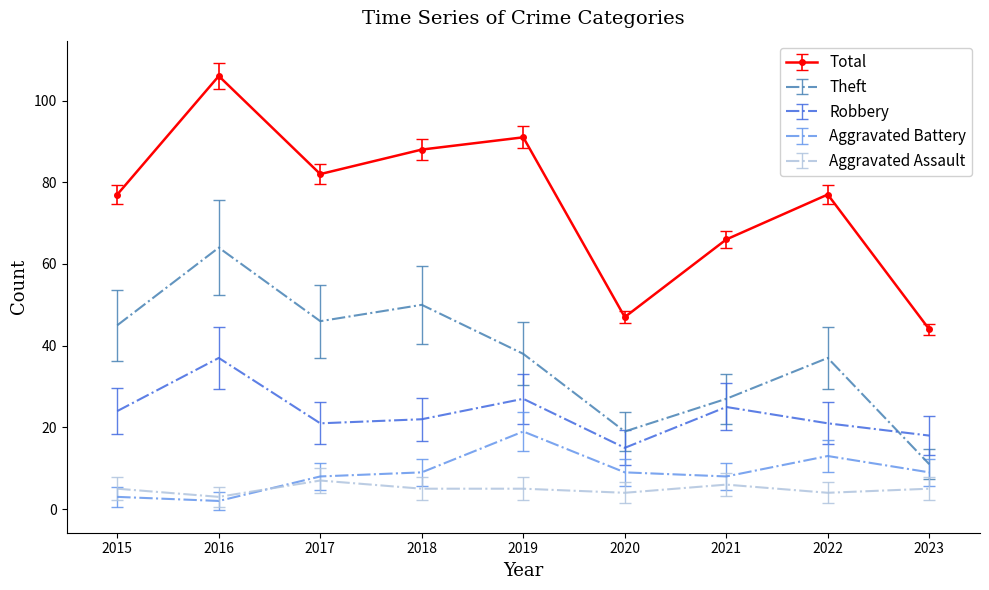

What is the sum of all Theft values?

337